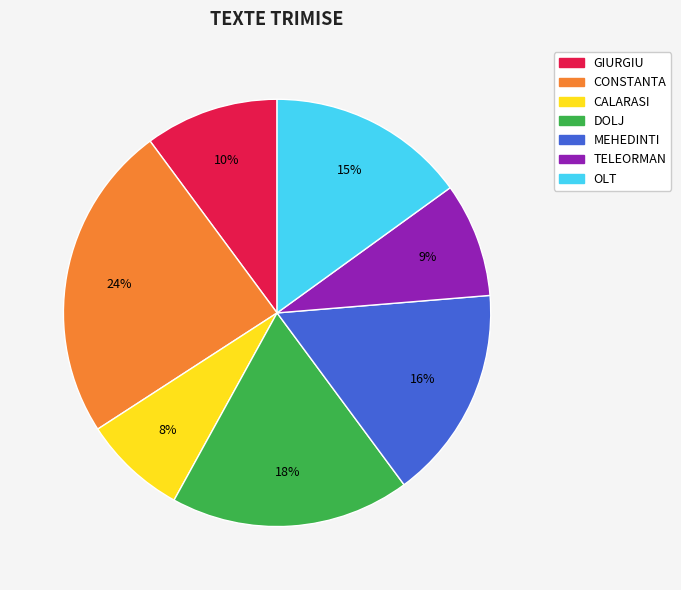

To the nearest percent, what is the difference between the largest and smallest slice percentages?

16%